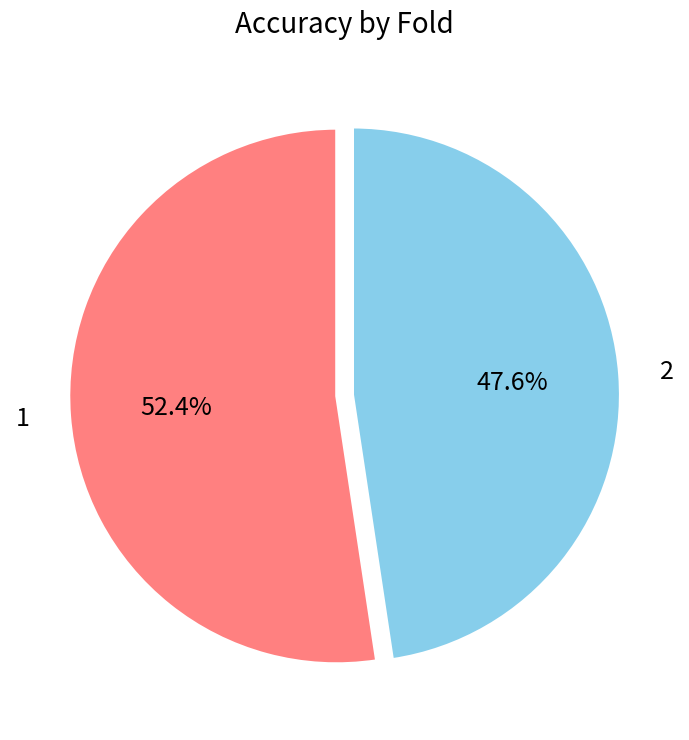

Which slice is the largest?

1